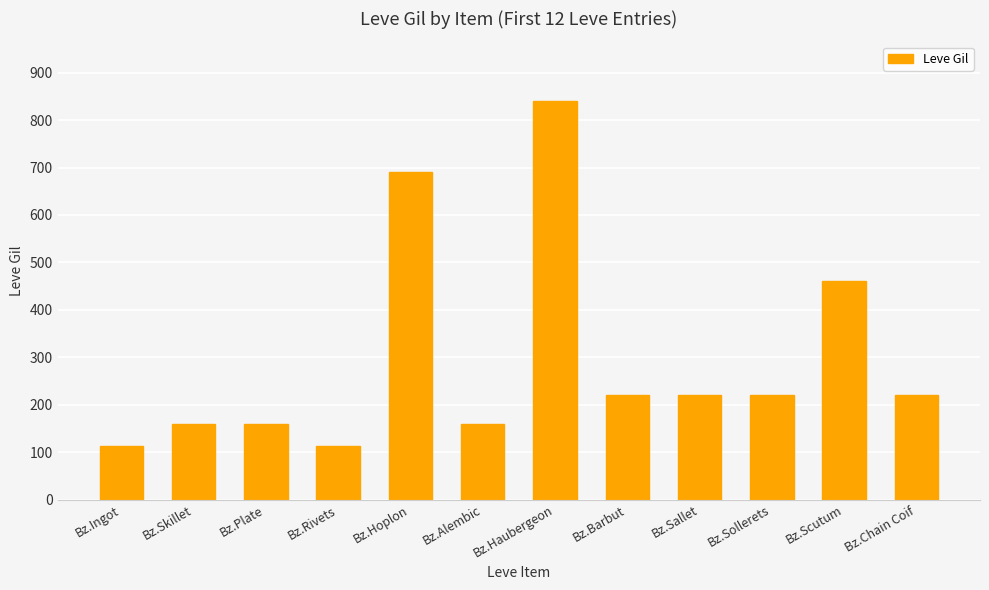

Where is the data nearest to the value 476?

Bz.Scutum